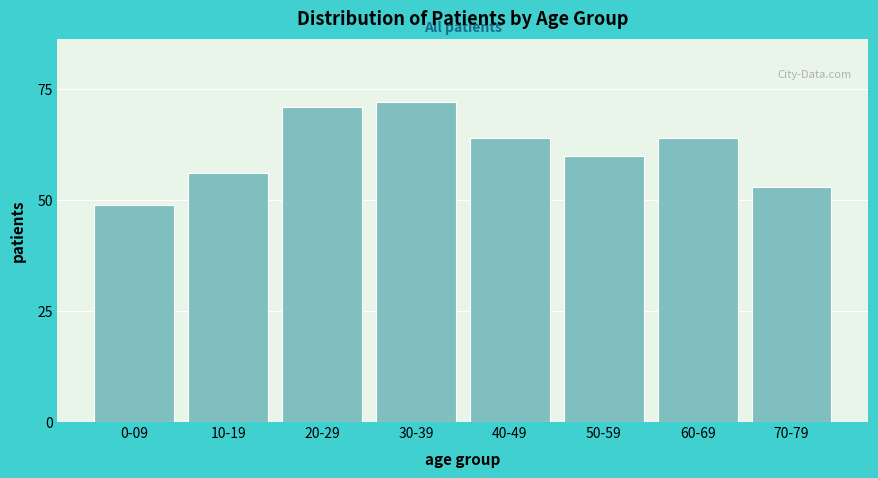

Reading left to right, transcribe all the data shown in this chart.

0-09=49	10-19=56	20-29=71	30-39=72	40-49=64	50-59=60	60-69=64	70-79=53